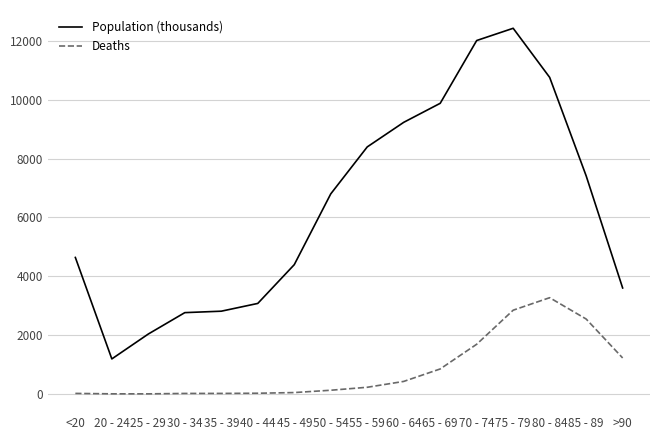

Is the value of Deaths at <20 greater than the value of Population (thousands) at 70 - 74?

No